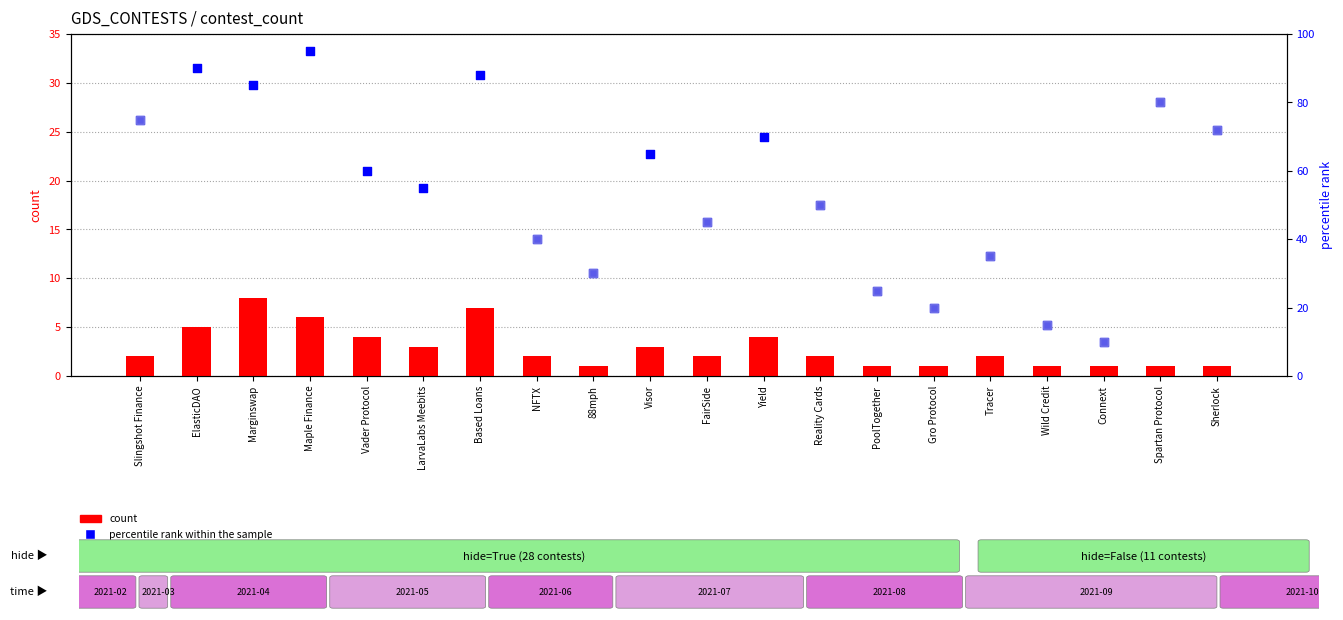

What are all the series names shown in the legend?

count, percentile_rank